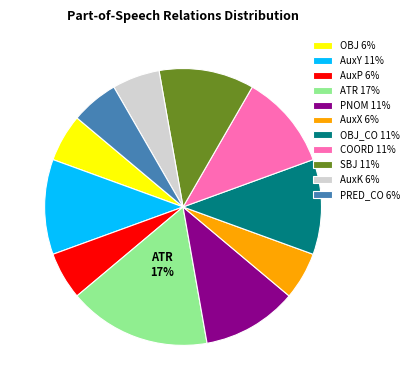

What is the largest slice in the pie chart?

ATR 17%